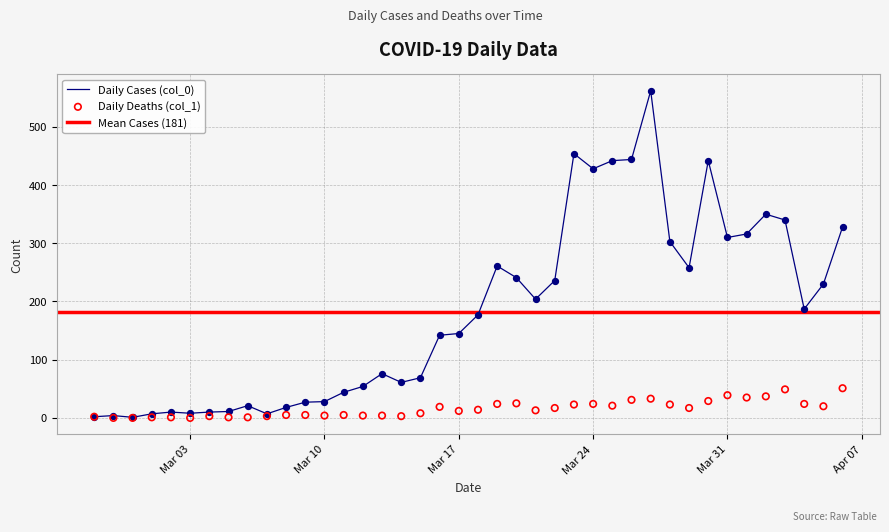

Which series reaches the maximum Y coordinate?

Daily Cases (col_0)